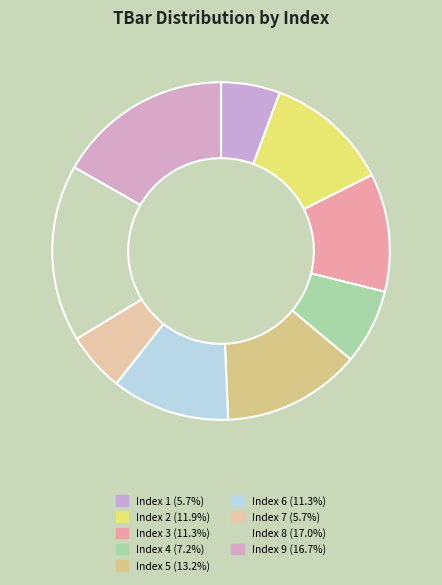

Does any single category account for the majority?

No